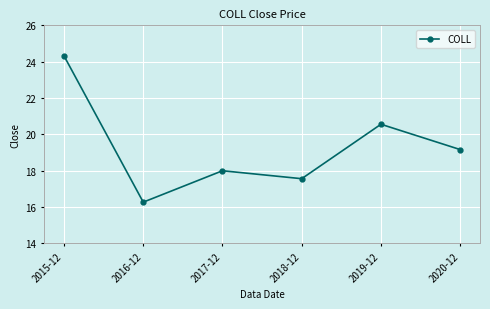

True or false: the data shows 5.9 at 2017-12.

False